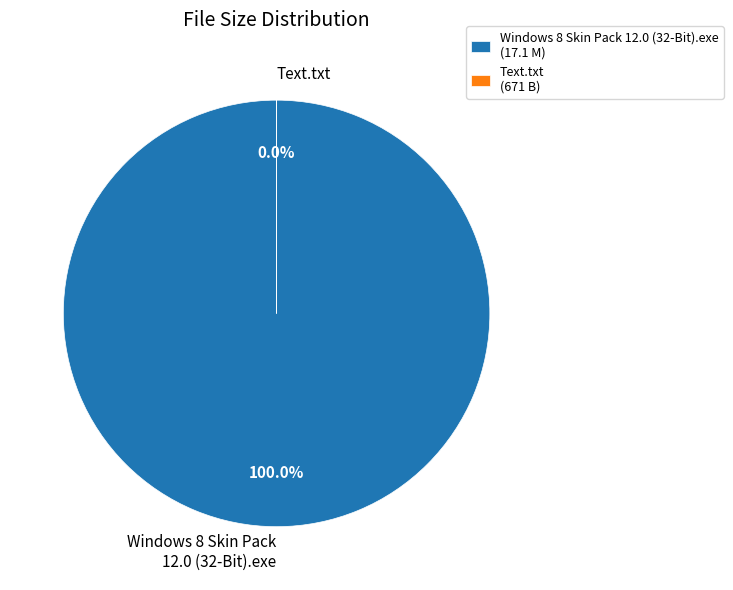

Combined, what portion of the pie is Text.txt and Windows 8 Skin Pack 12.0 (32-Bit).exe?

100.0%